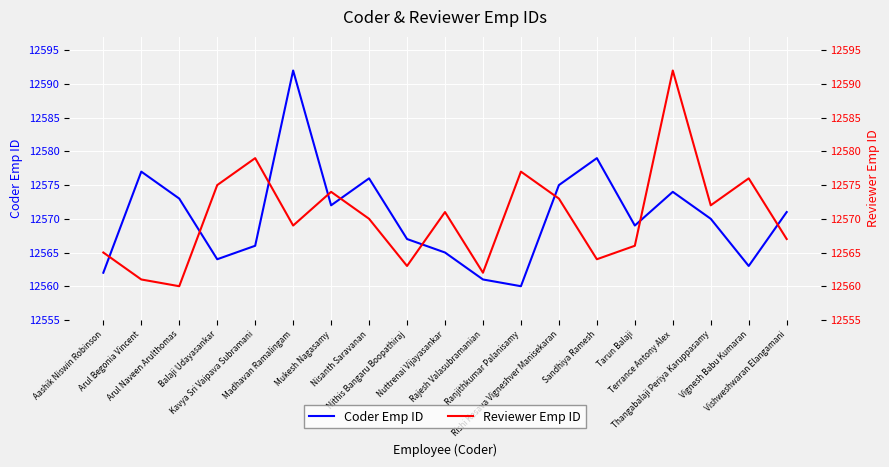

How many interior local peaks does the Reviewer Emp ID series have?

6